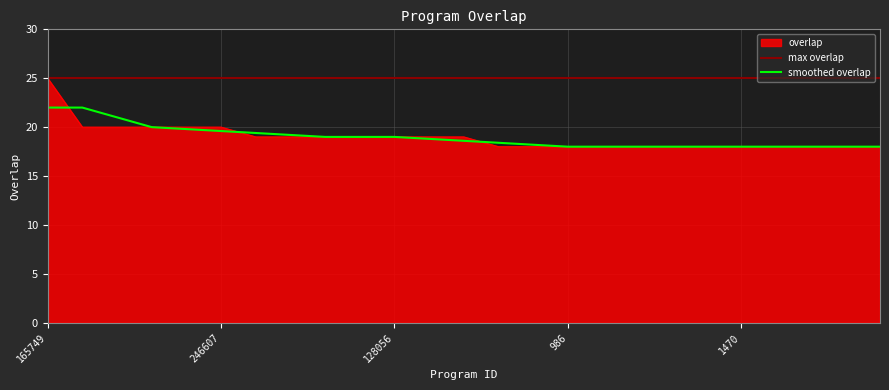

Between 153026 and 1081, which is larger?

153026